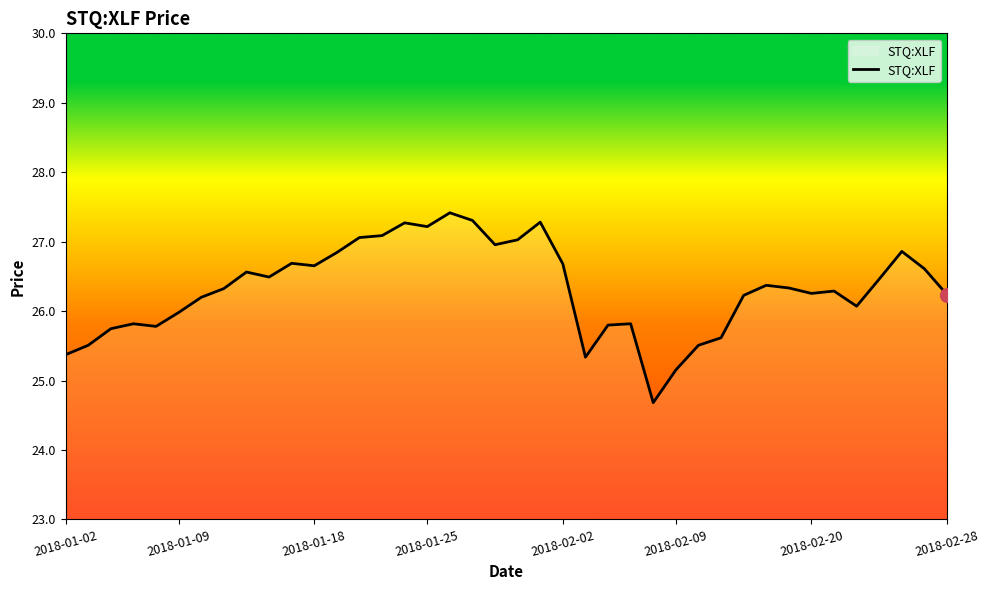

What is the average value?

26.3